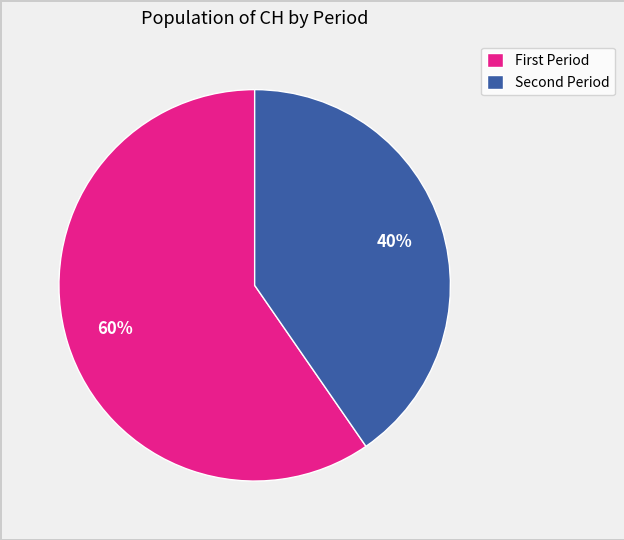

To the nearest percent, what is the average slice percentage?

50%